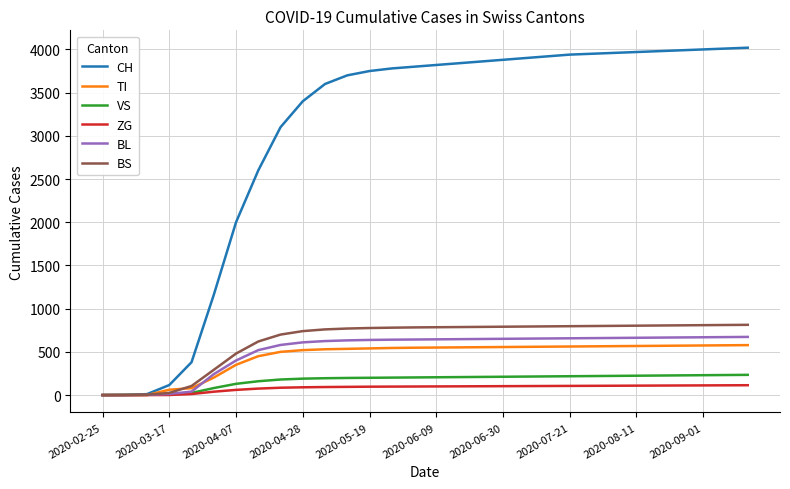

Which series has the largest total across all categories?

CH